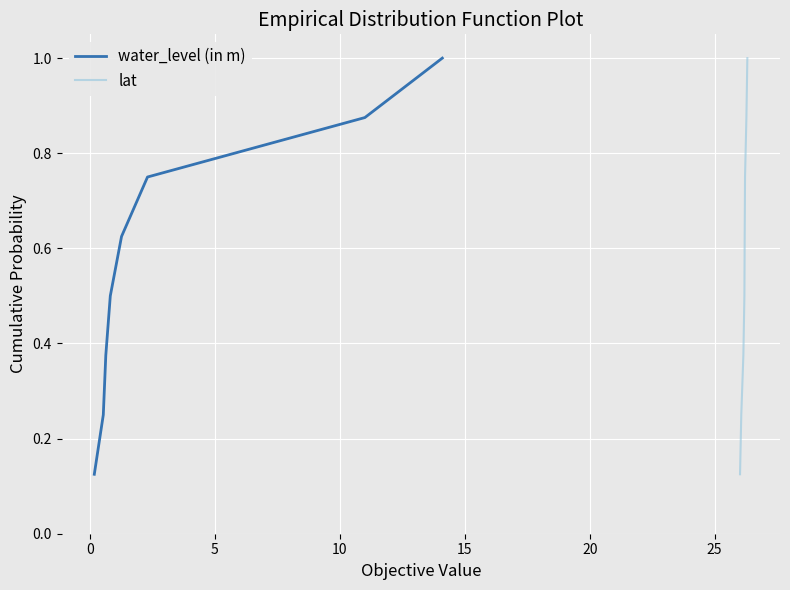

What is the difference between the second highest and second lowest values in the water_level (in m) series?

0.6